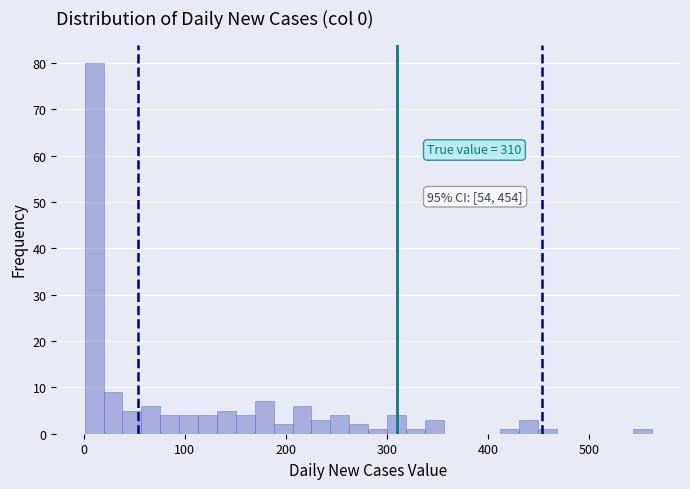

Around what value on the x-axis is the tallest bar? Give the approximate position of its centre, as read against the axis.

10